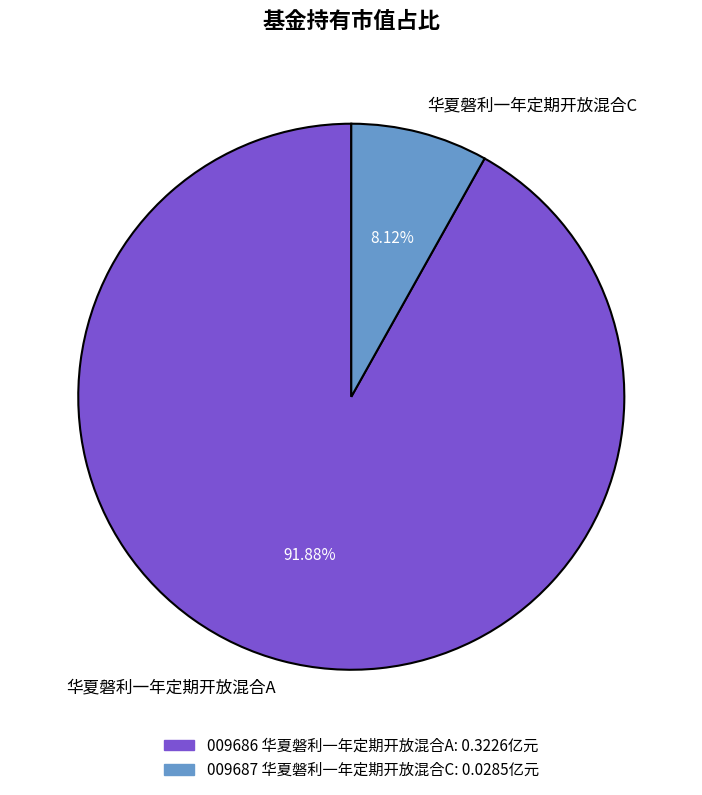

Which slice is the smallest?

华夏磐利一年定期开放混合C